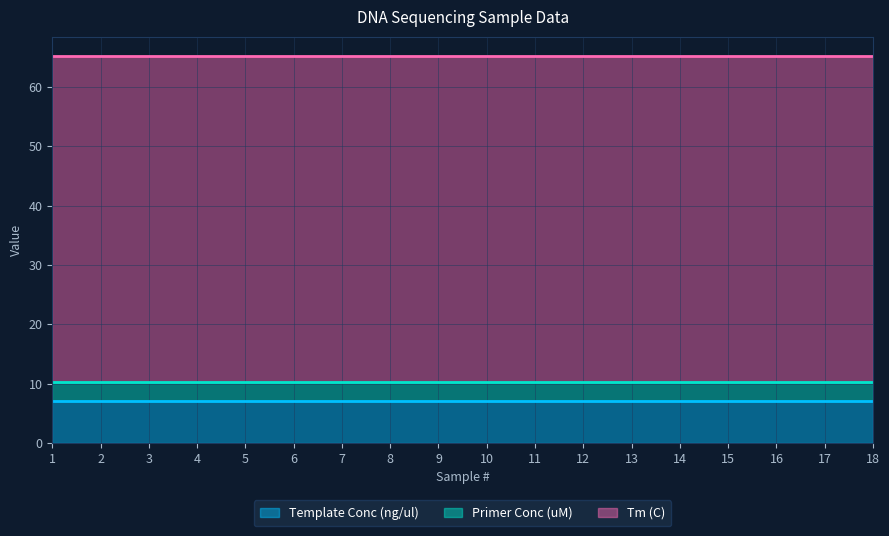

Does the chart display data point markers on the line(s)?

No